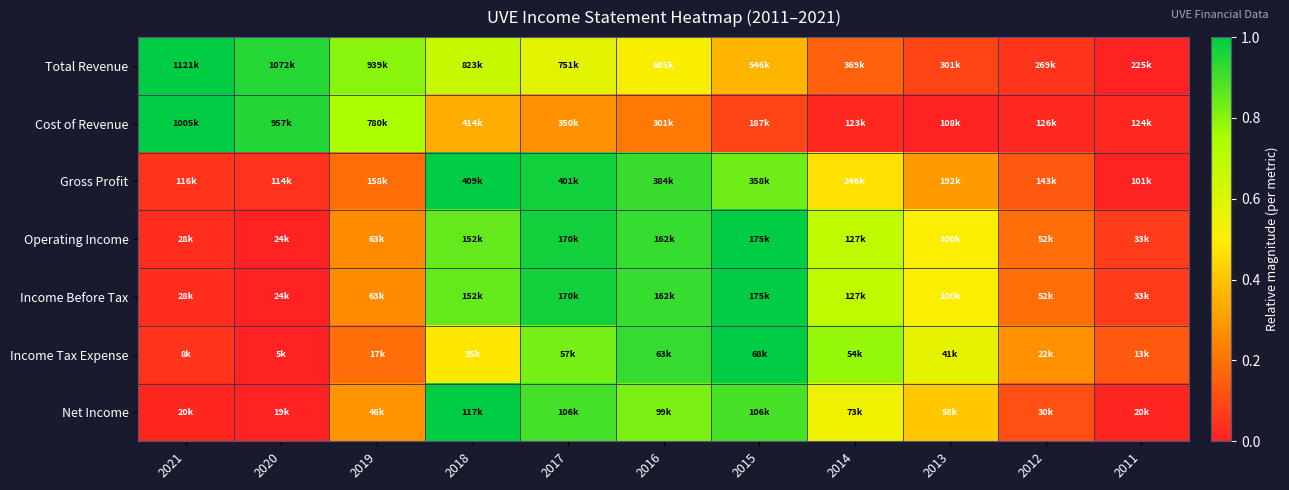

What is the spread (max minus min) of values at 2011?

0.1